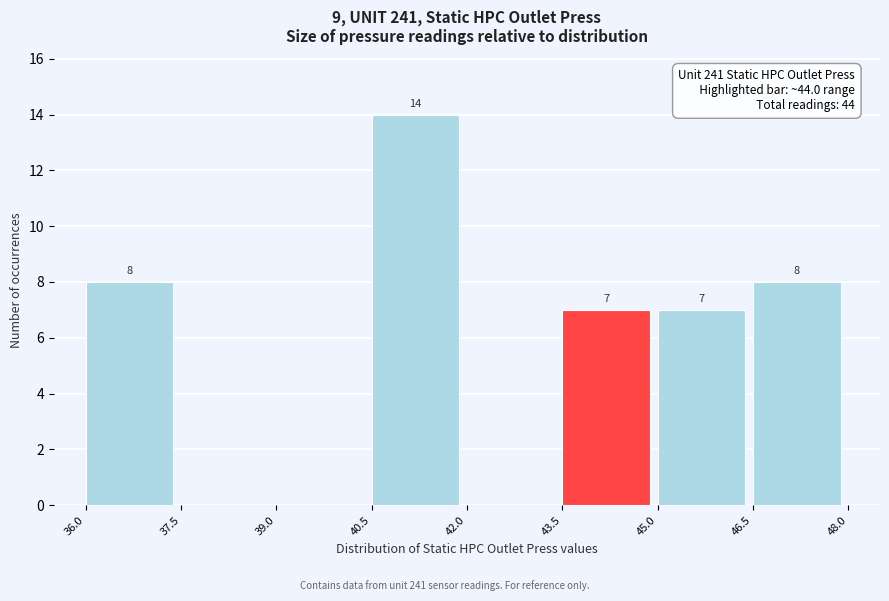

Over which range of the x-axis is the bar tallest?

40.5 to 42.0